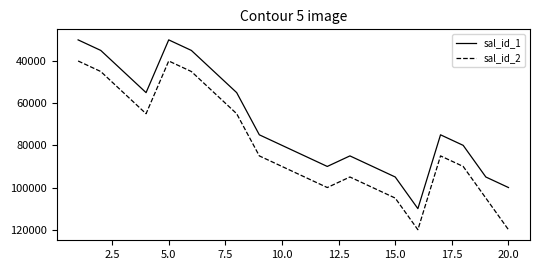

True or false: sal_id_1 and sal_id_2 intersect in this chart.

False